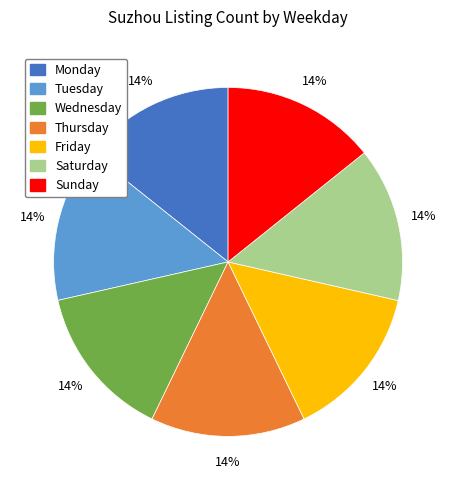

Is there any slice that represents more than half of the pie?

No